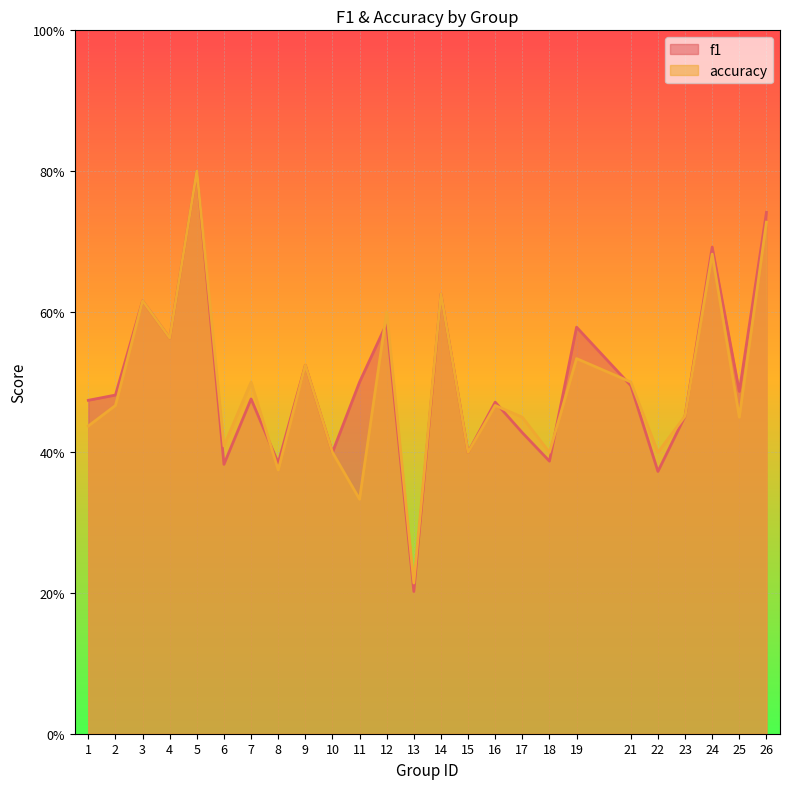

Which series has the largest total across all categories?

f1